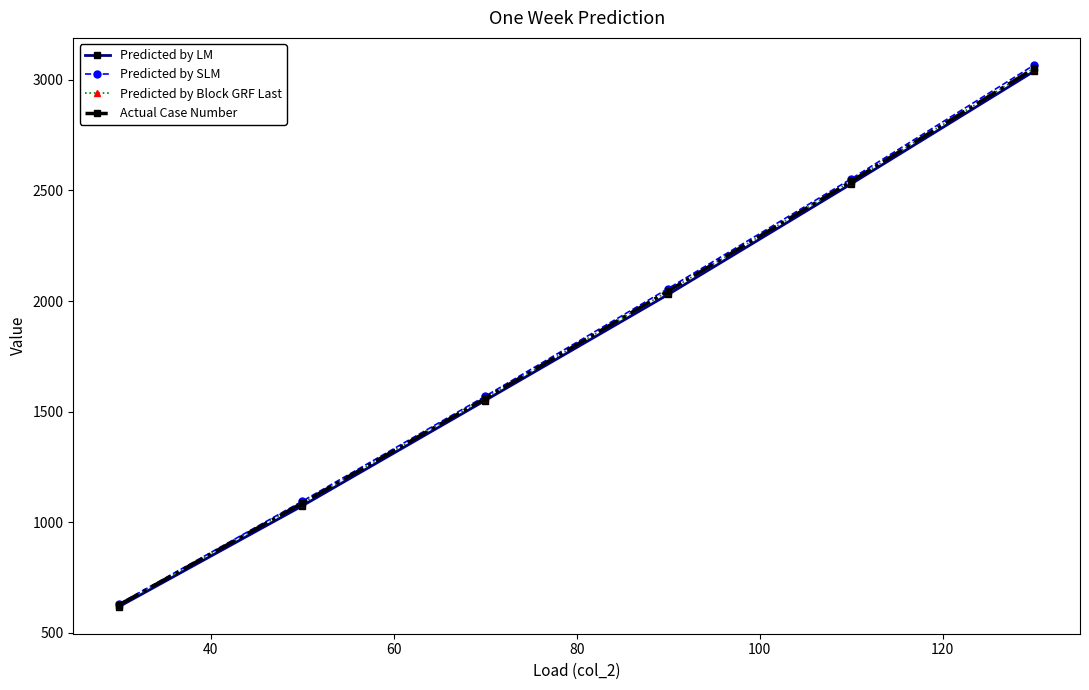

True or false: Predicted by SLM and Actual Case Number cross at least once.

False